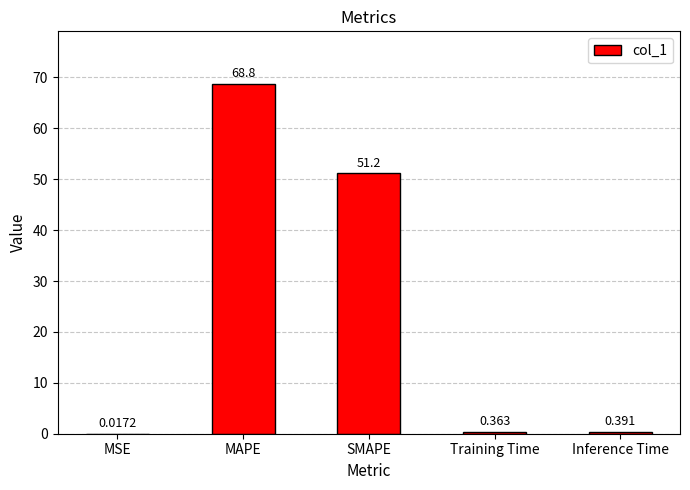

Between MSE and Inference Time, which is larger?

Inference Time